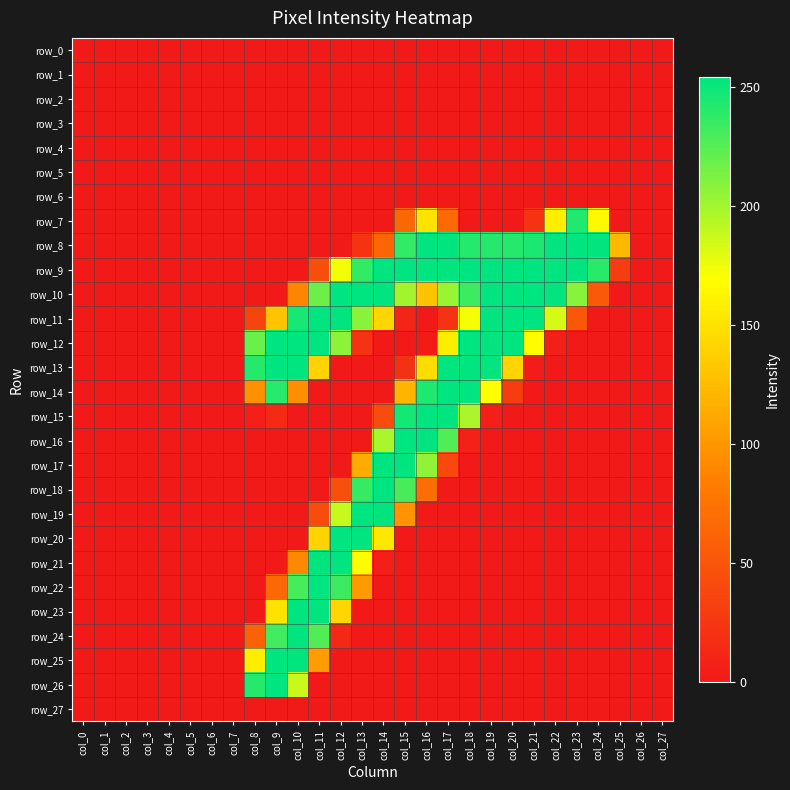

The value of row_9 at col_7 is 0. True or false?

True